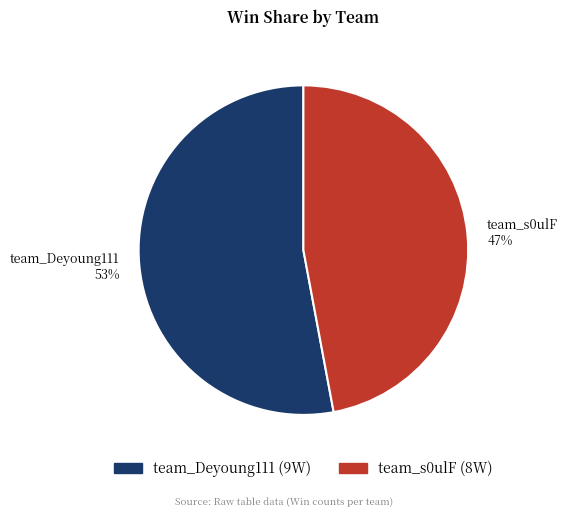

Between team_s0ulF and team_Deyoung111, which is larger?

team_Deyoung111